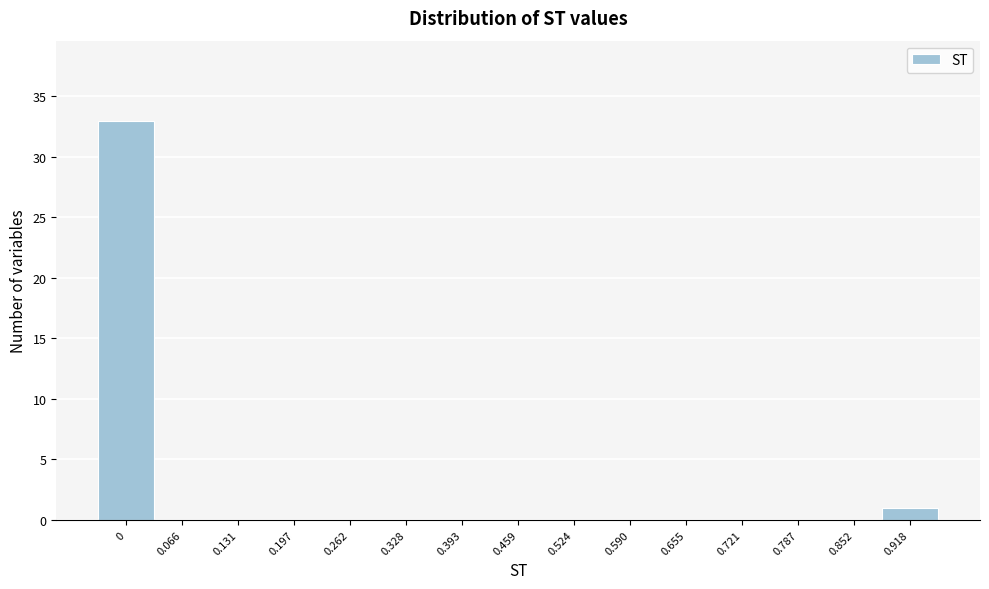

Reading left to right, what are all the values shown in this chart?

0=33	0.066=0	0.131=0	0.197=0	0.262=0	0.328=0	0.393=0	0.459=0	0.524=0	0.590=0	0.655=0	0.721=0	0.787=0	0.852=0	0.918=1